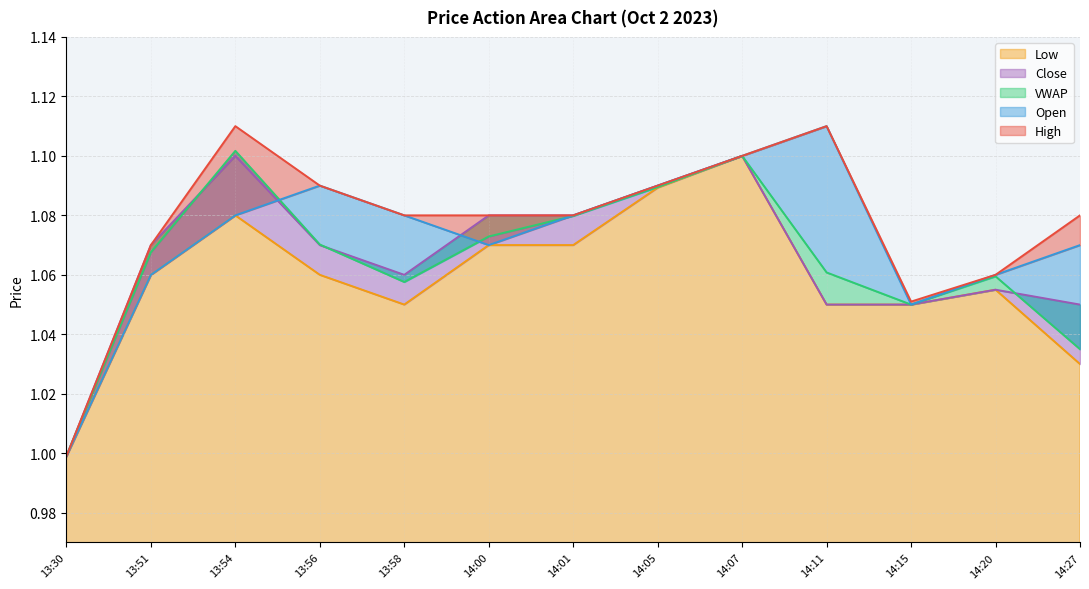

At which label does l reach its minimum?

13:30